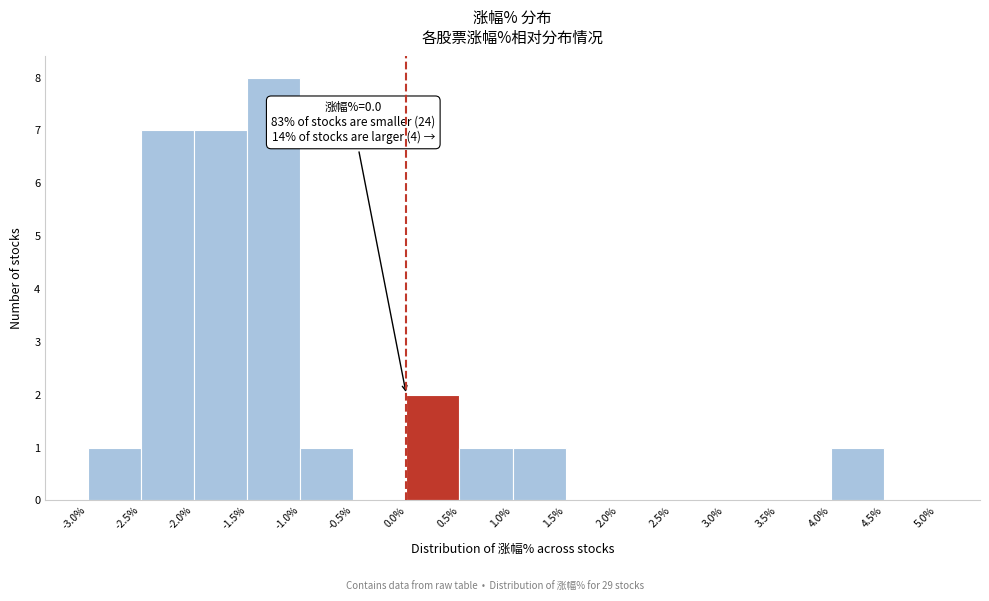

Which range on the x-axis has the tallest bar?

-1.5% to -1.0%